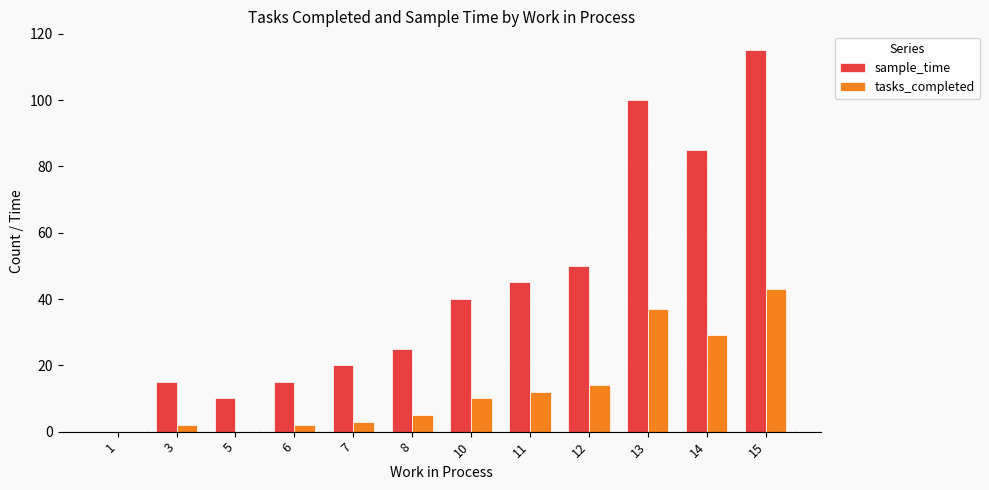

What is the average value of the sample_time series?

43